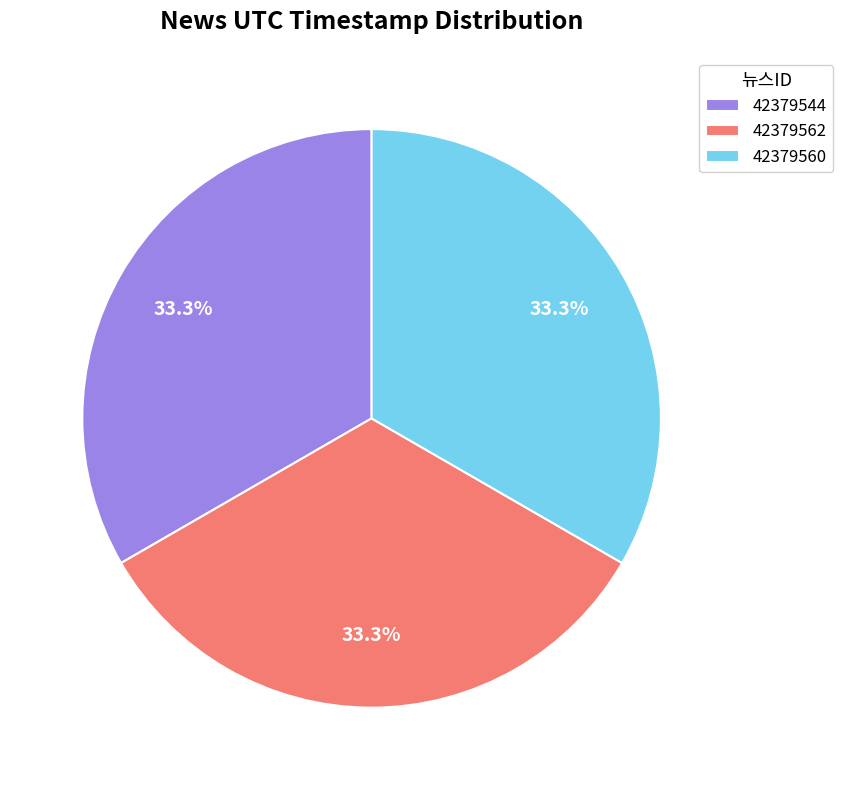

Is the sum of 42379562 and 42379544 greater than half?

Yes